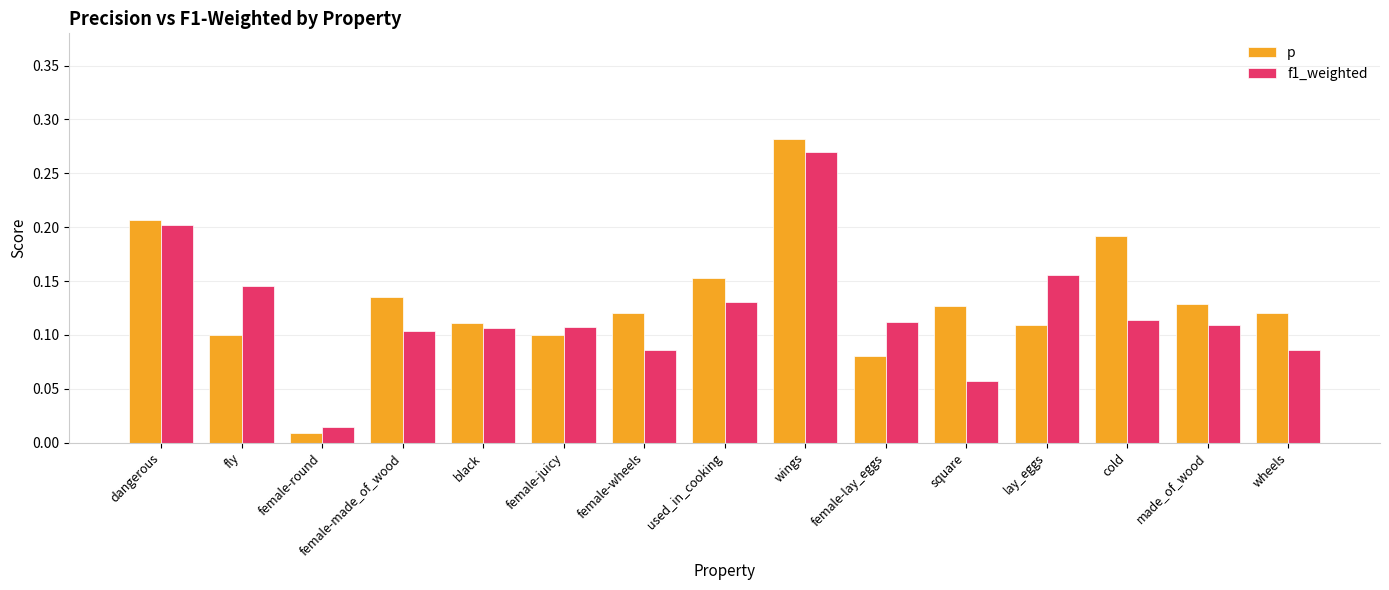

What are all the series names shown in the legend?

p, f1_weighted